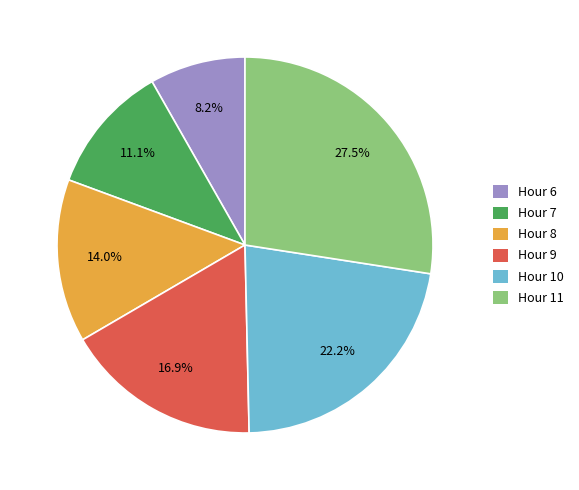

To the nearest percent, what is the difference between the largest and smallest slice percentages?

19%